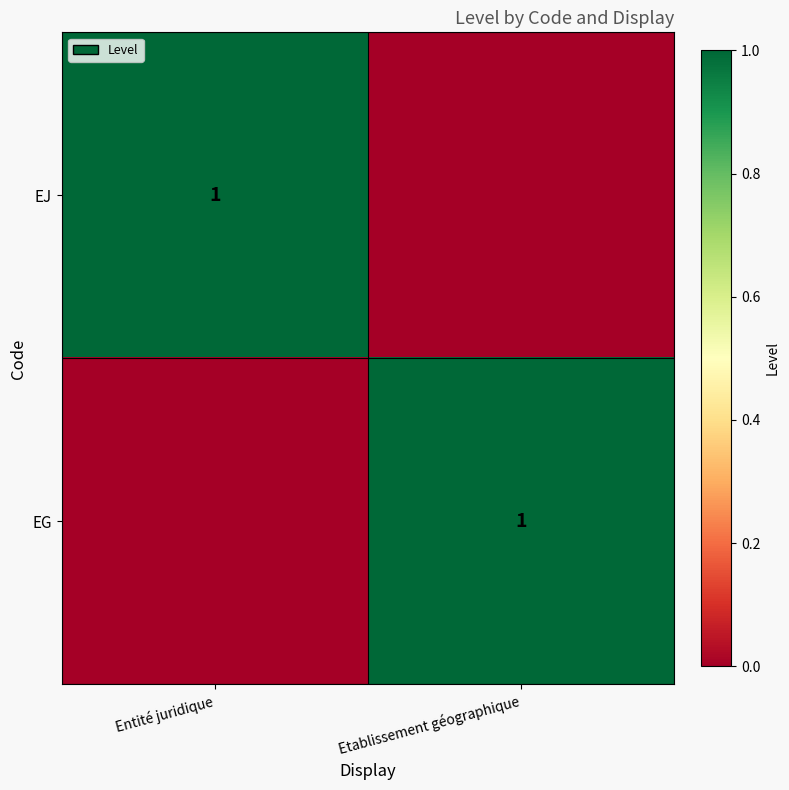

Is it true that EG equals 0 at Etablissement géographique?

False